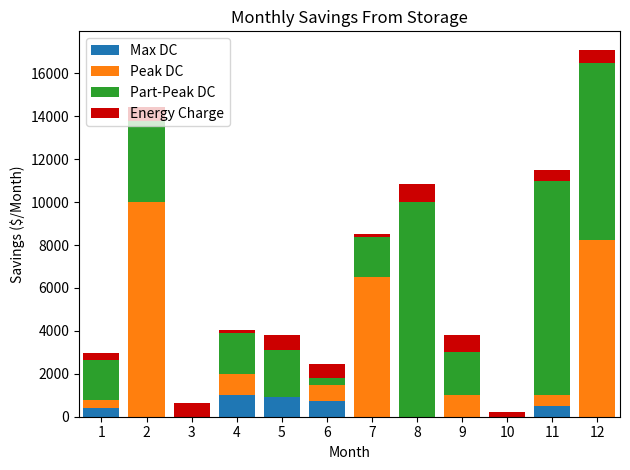

What is the sum of all Max DC values?

3546